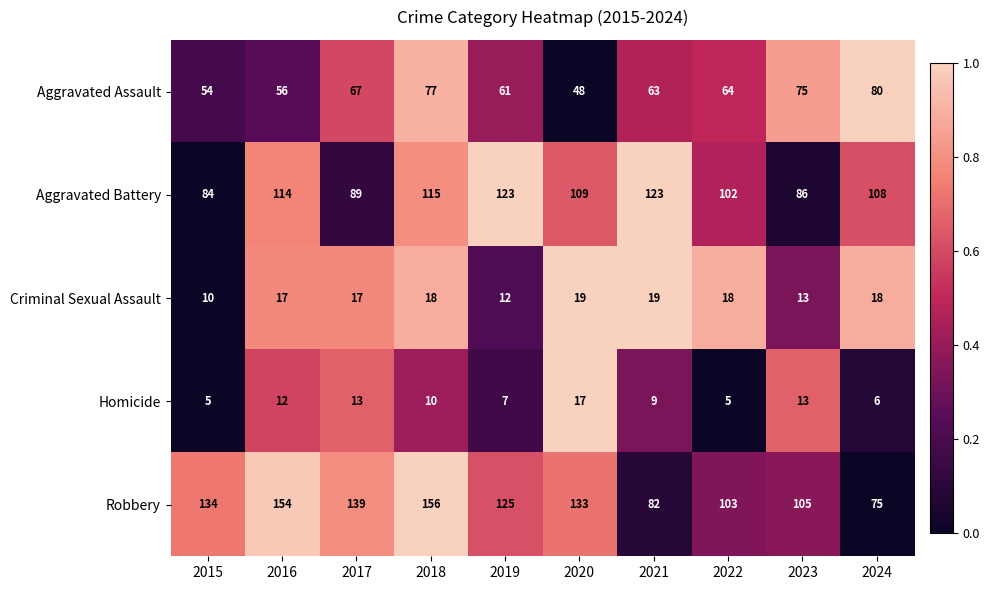

Rank the series at 2022 from lowest to highest value.

Homicide, Criminal Sexual Assault, Aggravated Assault, Aggravated Battery, Robbery